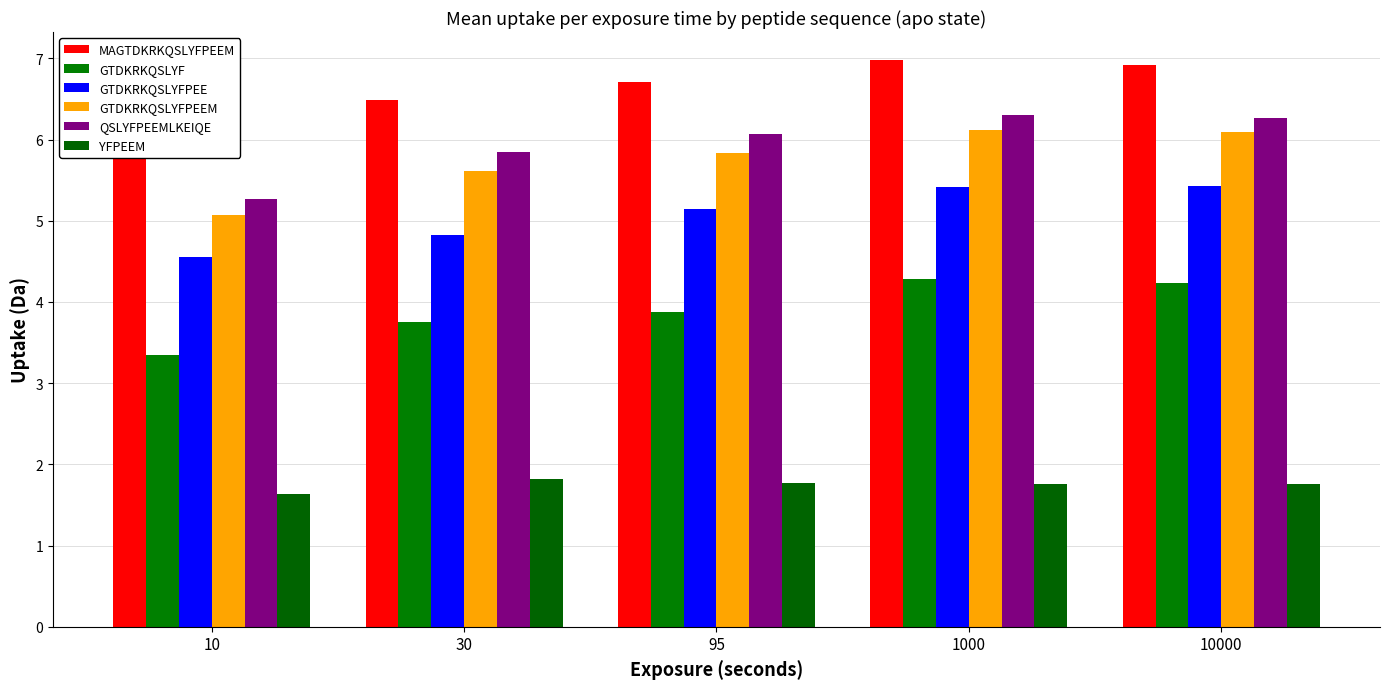

Reading left to right, list all the values displayed in this chart.

MAGTDKRKQSLYFPEEM: 6.0	6.5	6.7	7.0	6.9
GTDKRKQSLYF: 3.3	3.8	3.9	4.3	4.2
GTDKRKQSLYFPEE: 4.6	4.8	5.1	5.4	5.4
GTDKRKQSLYFPEEM: 5.1	5.6	5.8	6.1	6.1
QSLYFPEEMLKEIQE: 5.3	5.8	6.1	6.3	6.3
YFPEEM: 1.6	1.8	1.8	1.8	1.8